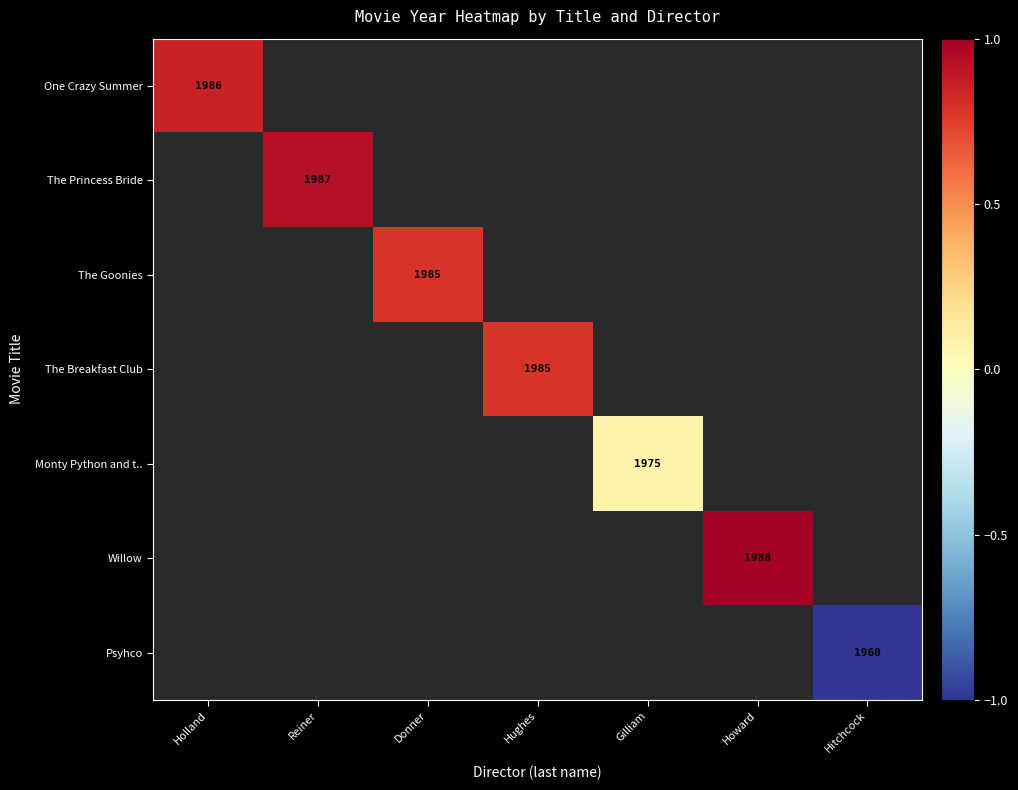

Is the value of The Breakfast Club at Hughes greater than the value of Willow at Howard?

No